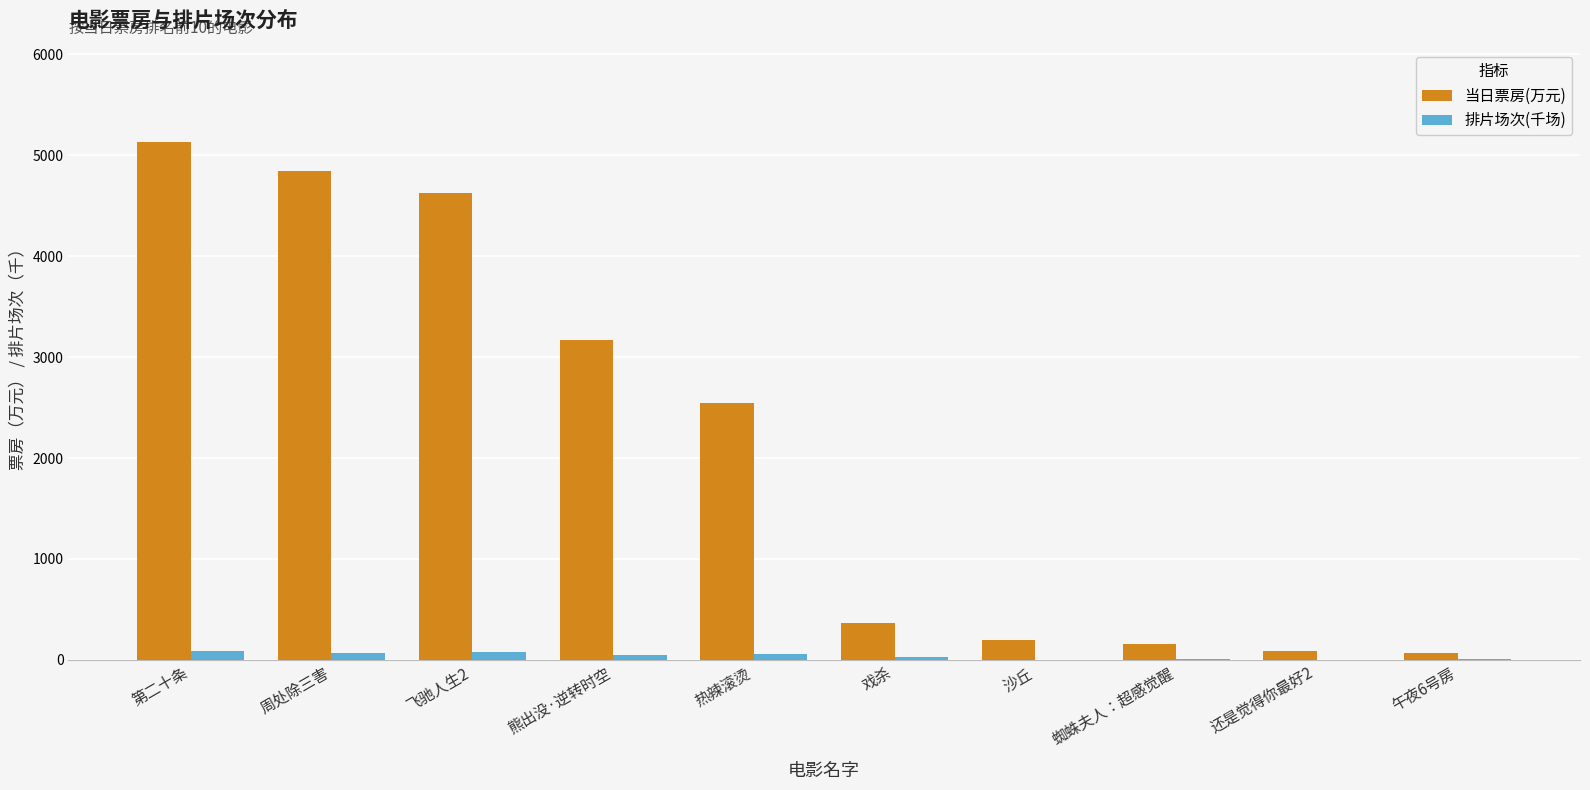

What is the sum of all 当日票房(万元) values?

21202.7